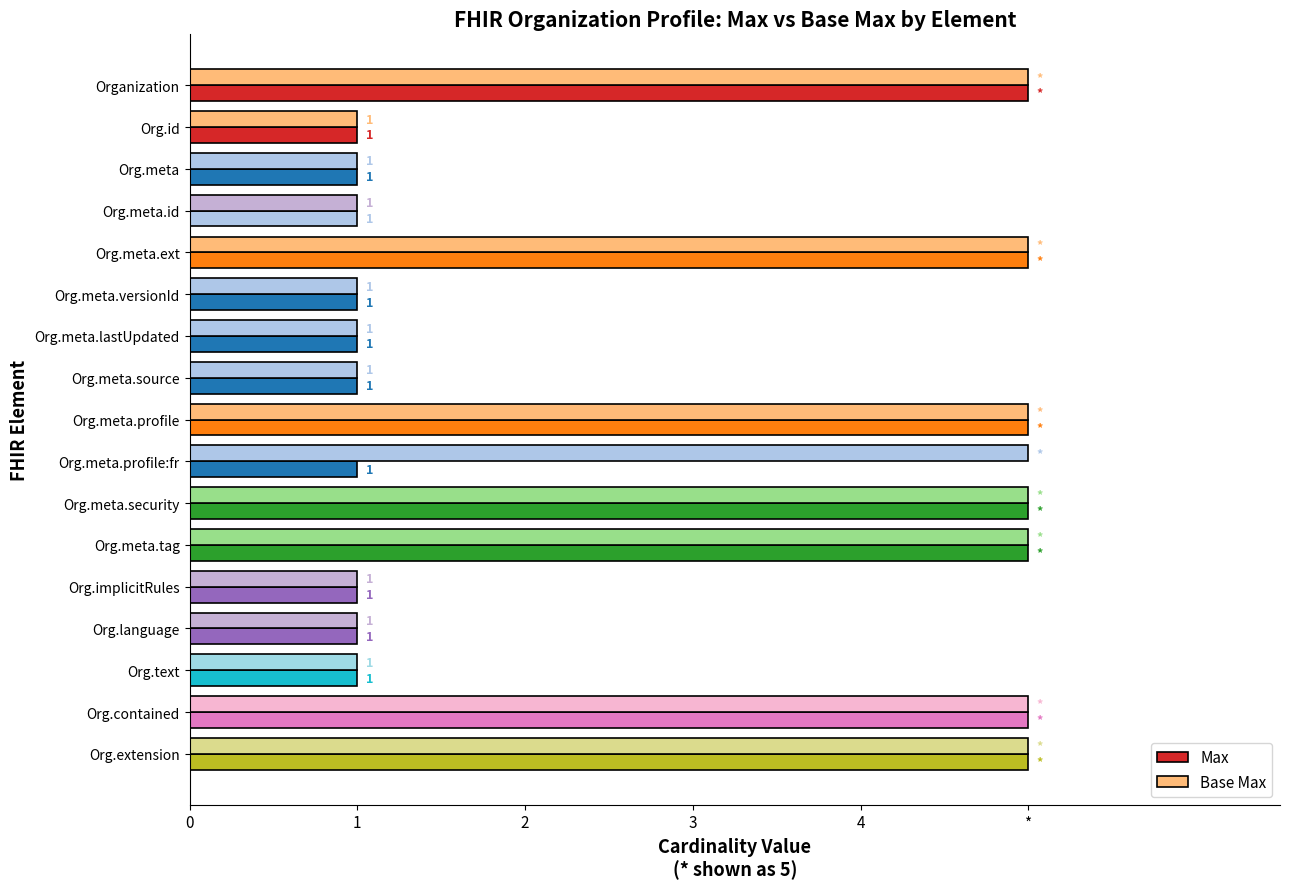

What is the difference between the maximum and minimum values in the Max series?

4